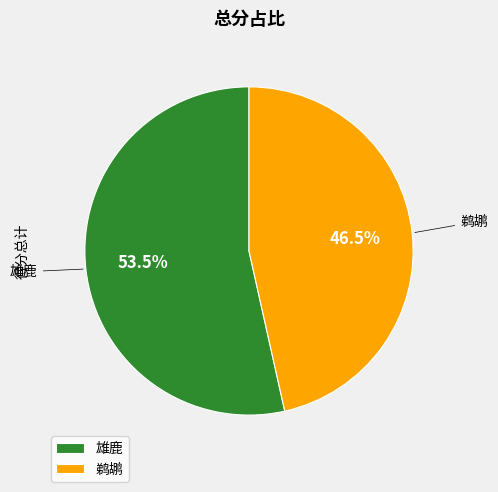

Does any single category account for the majority?

Yes